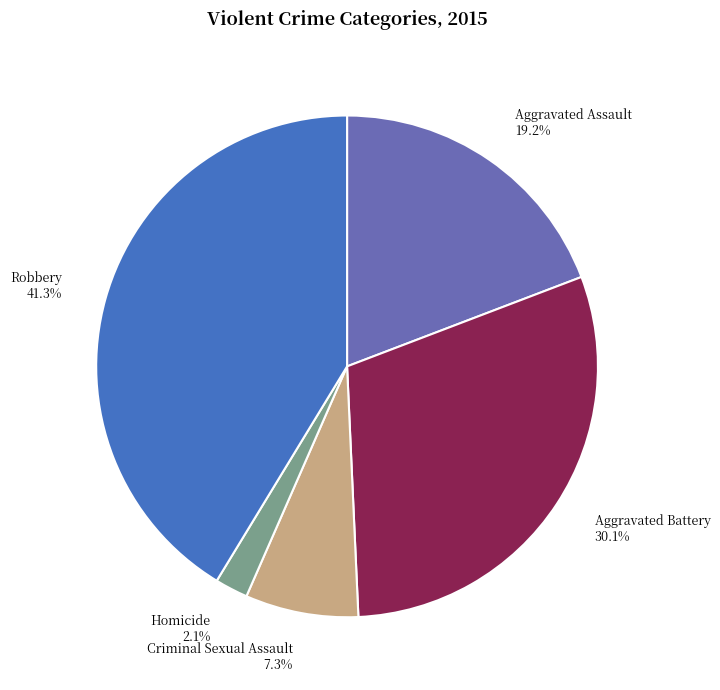

How many slices are in this pie chart?

5